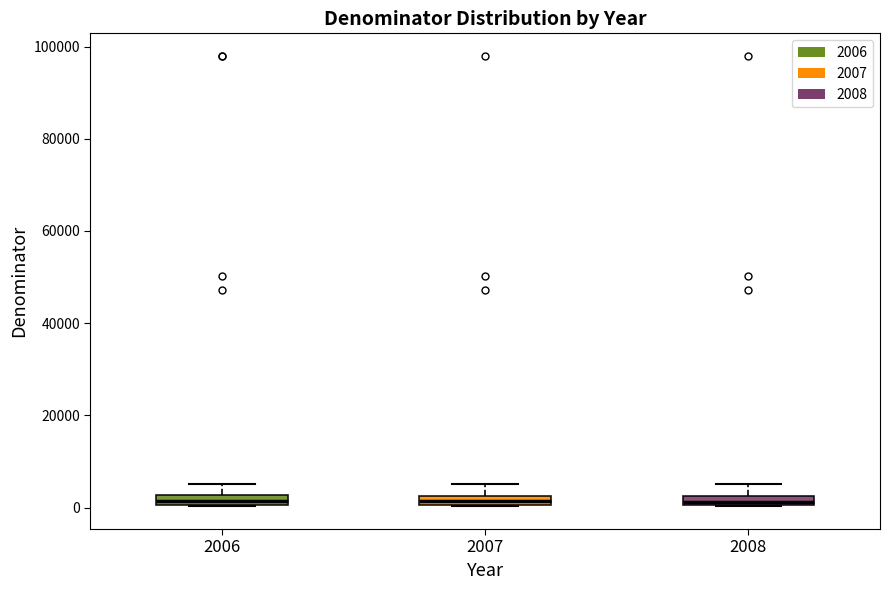

Where is the upper edge of the box at x = 2008 on the y-axis? The values are not printed on the chart, so give them approximately, as read against the axis.

2000